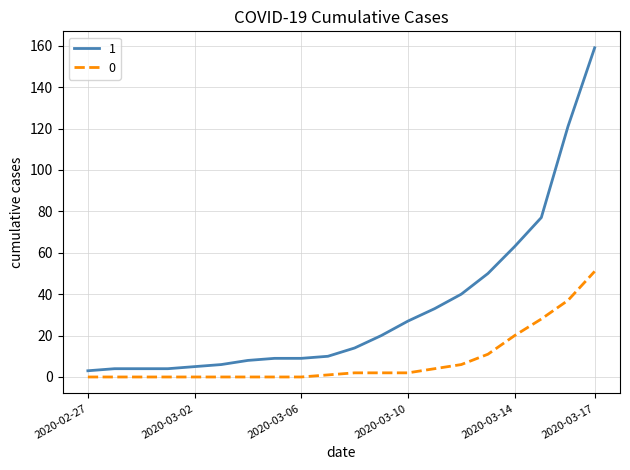

What is the maximum value shown in the chart?

159